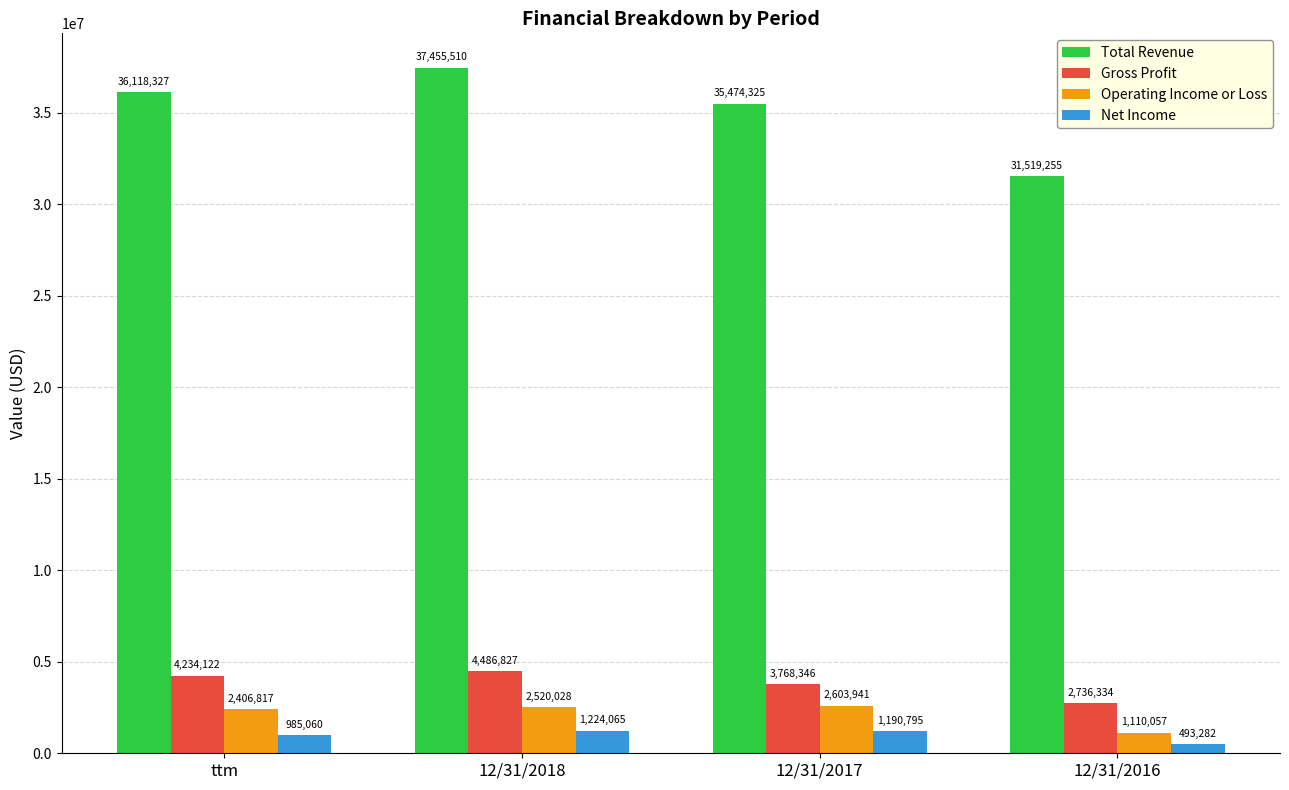

What are all the series names shown in the legend?

Total Revenue, Gross Profit, Operating Income or Loss, Net Income